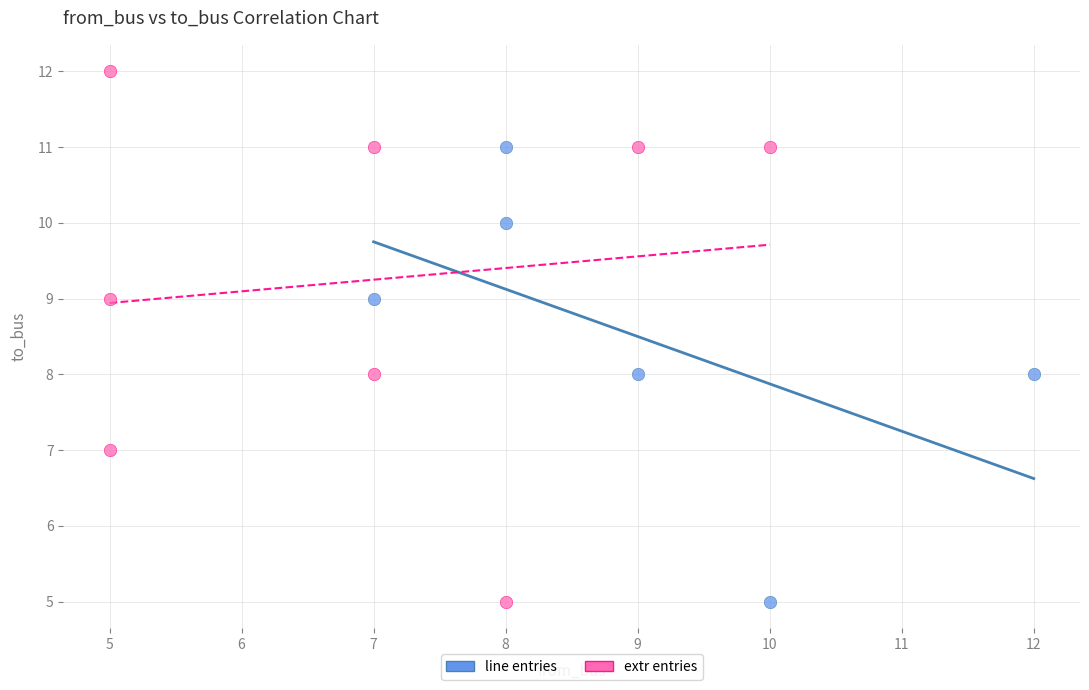

What are all the series names shown in the legend?

line entries, extr entries